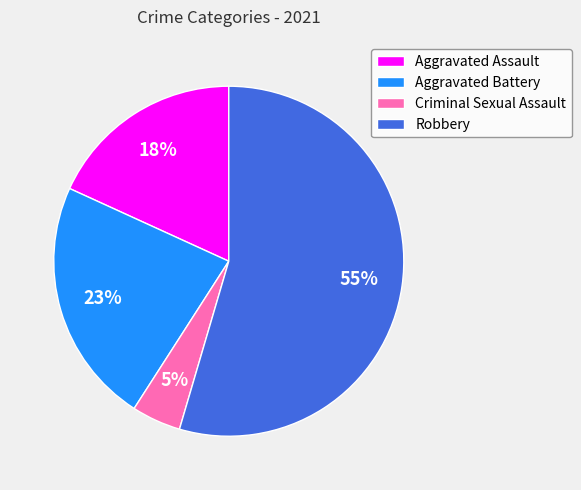

Which category has the smallest portion of the pie?

Criminal Sexual Assault